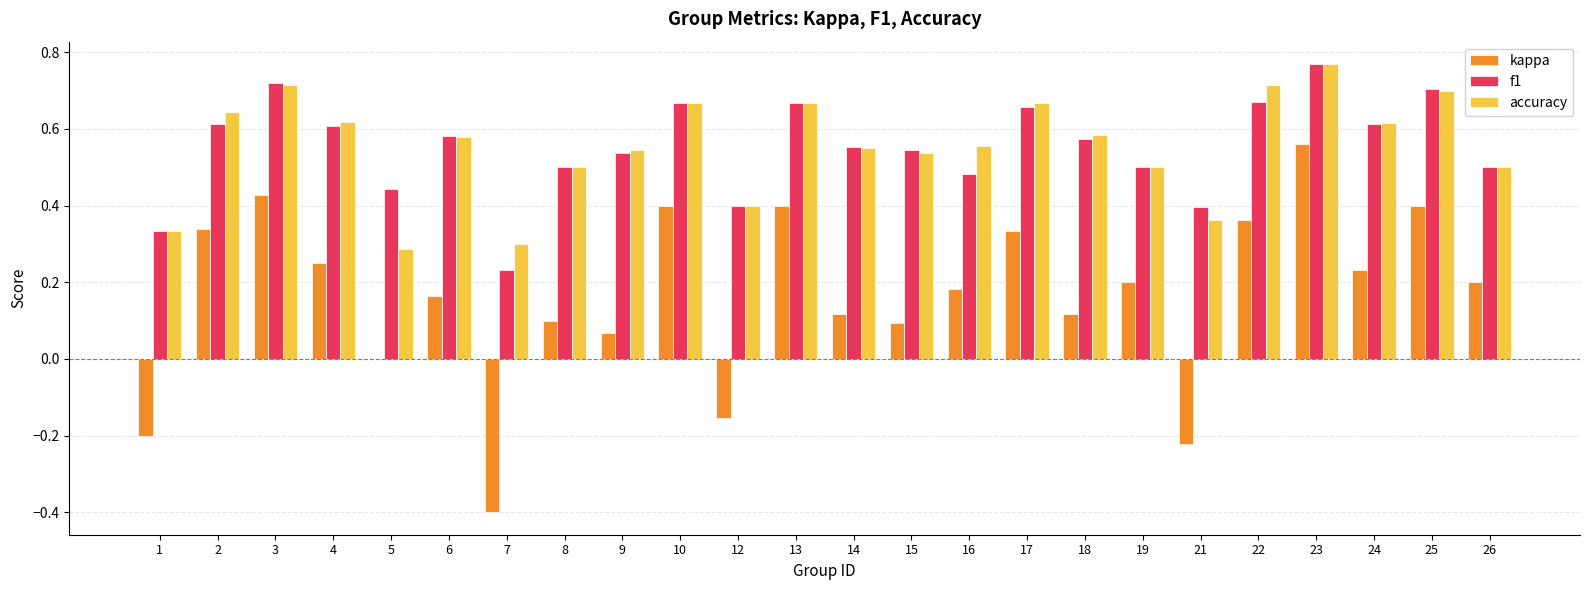

At which category does the chart reach its peak across all series?

23